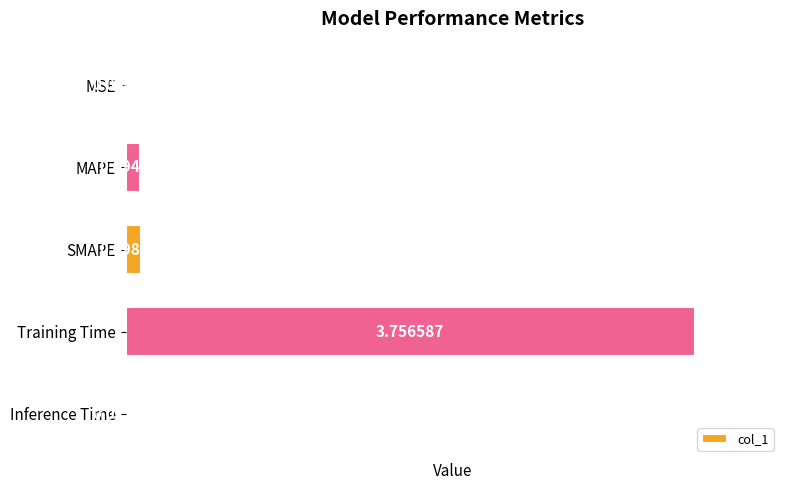

Are the bars horizontal?

Yes